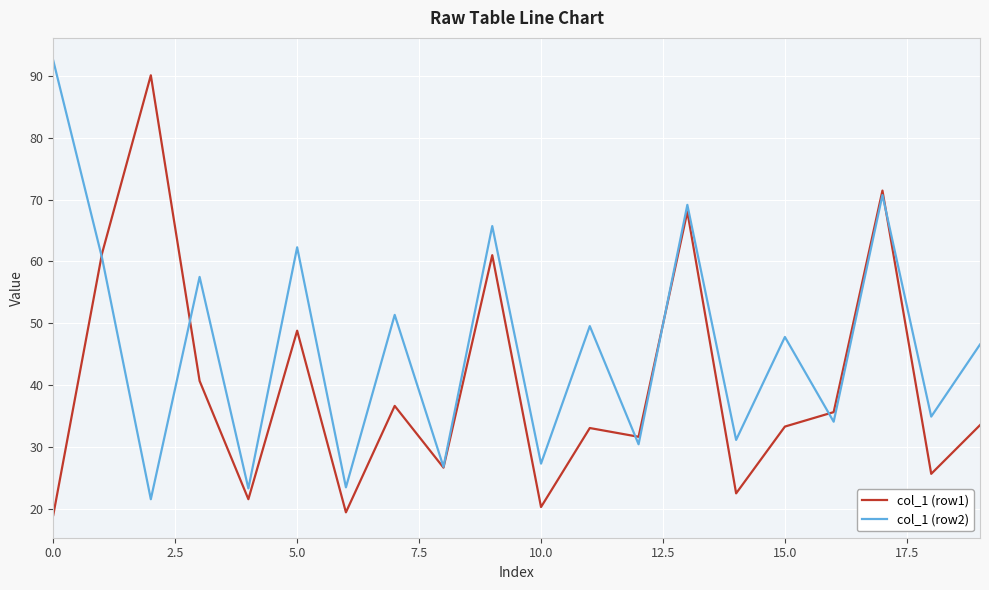

True or false: col_1 (row2) and col_1 (row1) cross at least once.

True